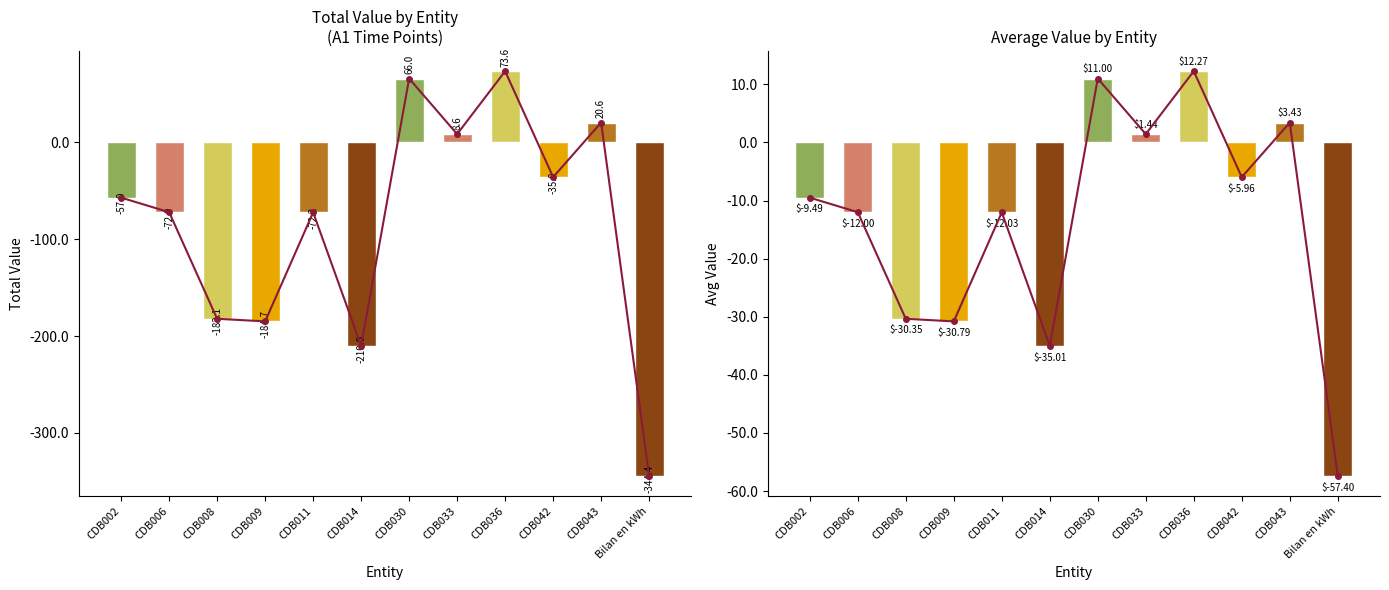

Which has a higher value, CDB036 or CDB009?

CDB036